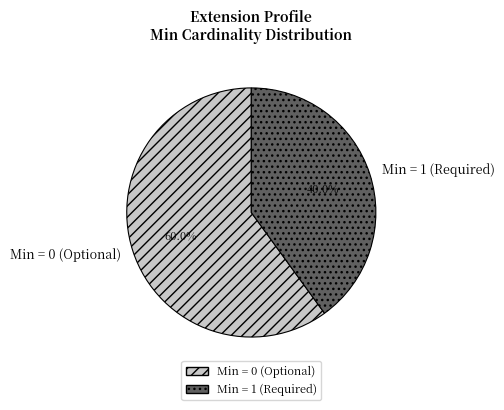

Which category accounts for the majority?

Min = 0 (Optional)